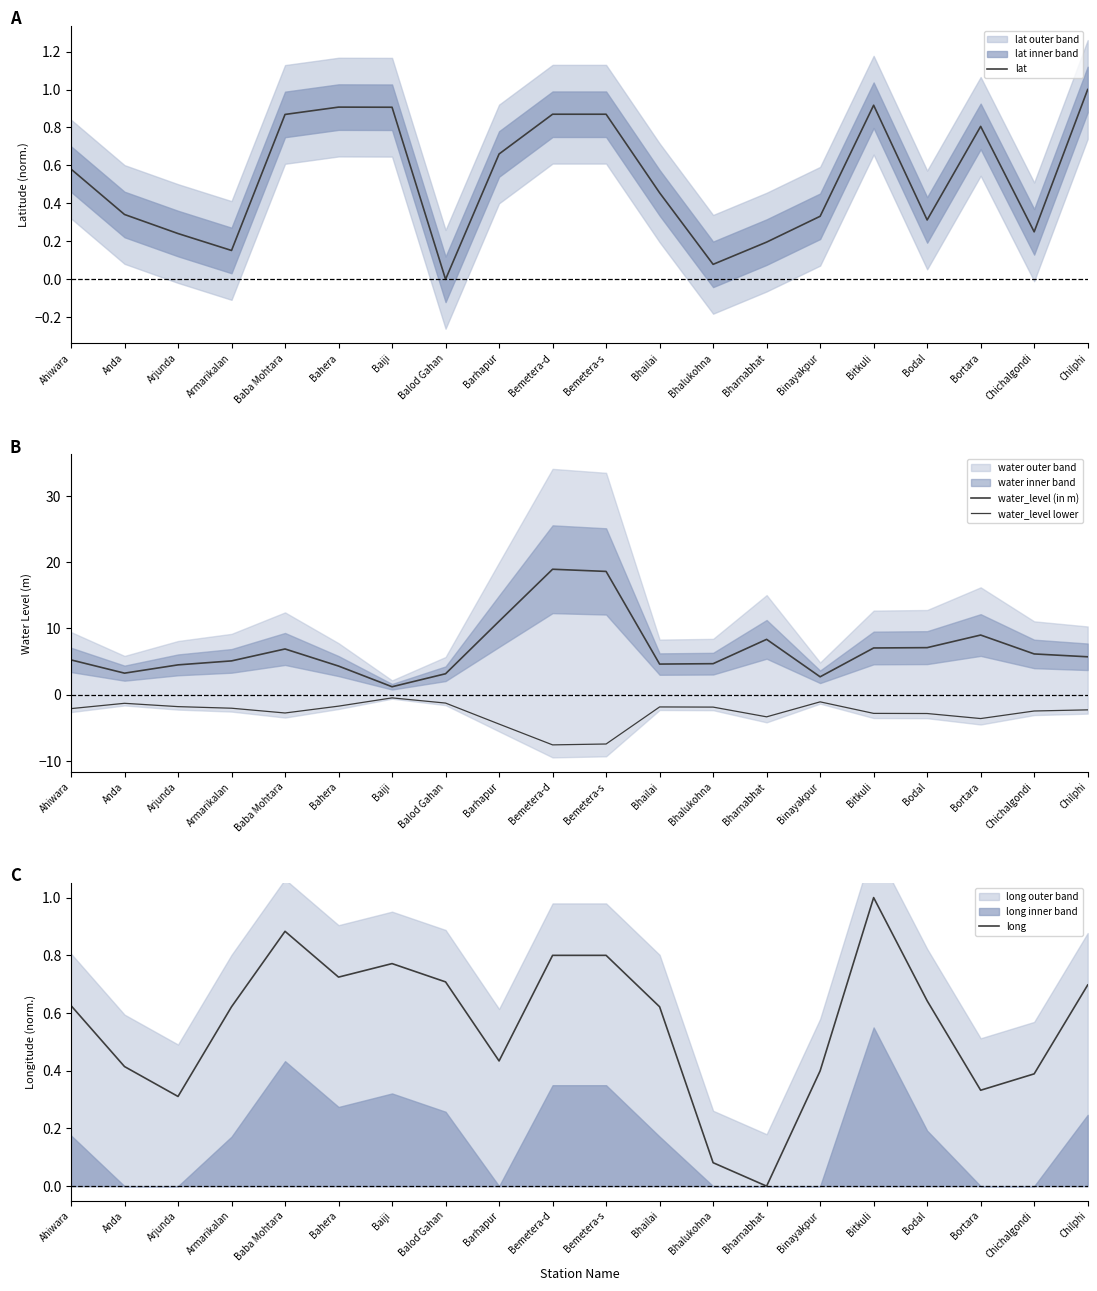

At Barhapur, list the series in order from largest to smallest.

water_level (in m), lat, long, water_level lower